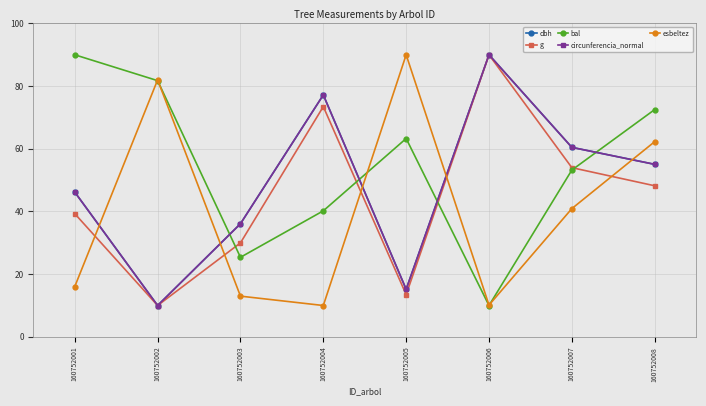

The value of dbh at 160752008 is 55.0. True or false?

True